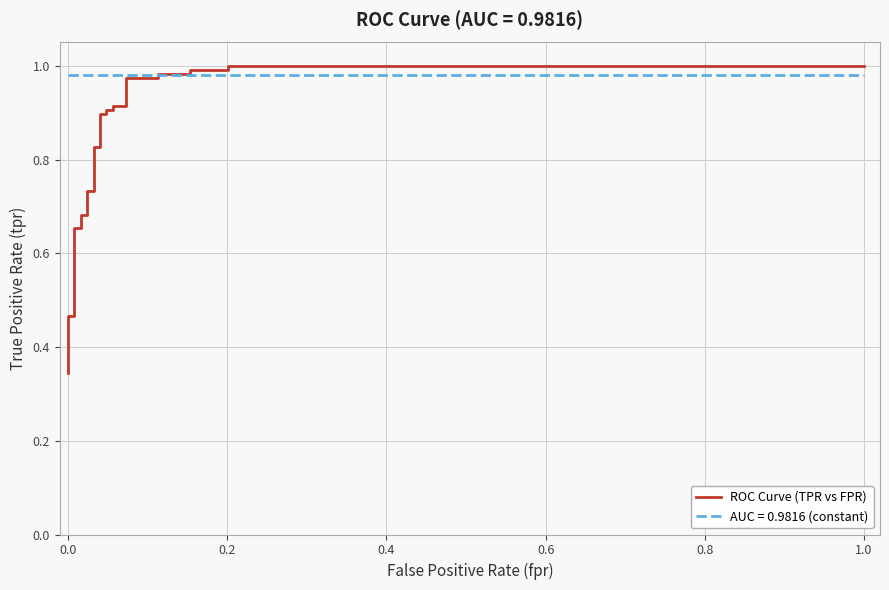

True or false: the data has more than 1 interior local peaks.

False